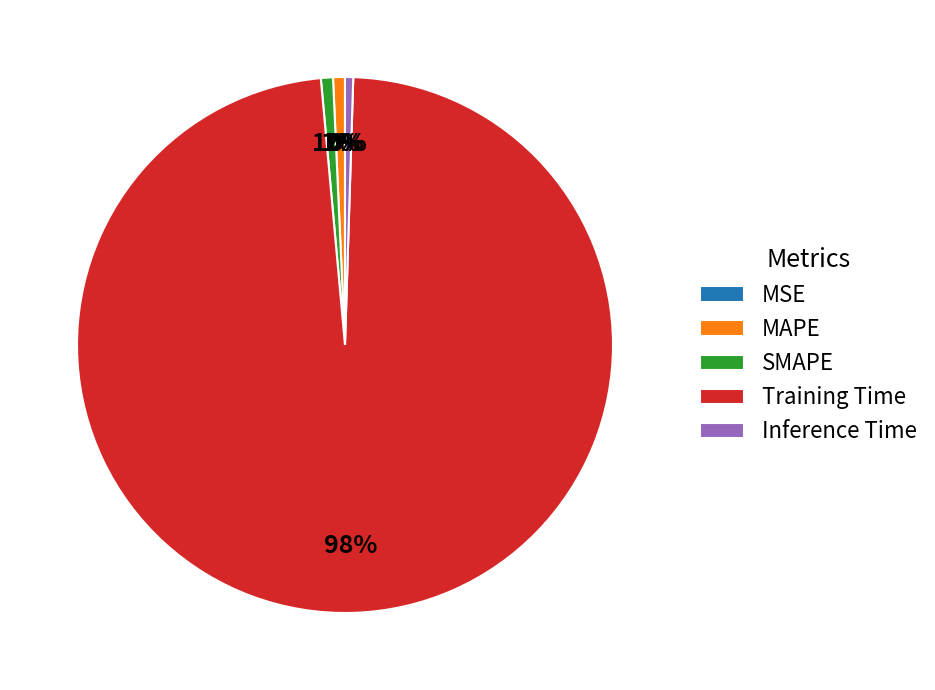

The MAPE slice represents 11% of the pie. True or false?

False